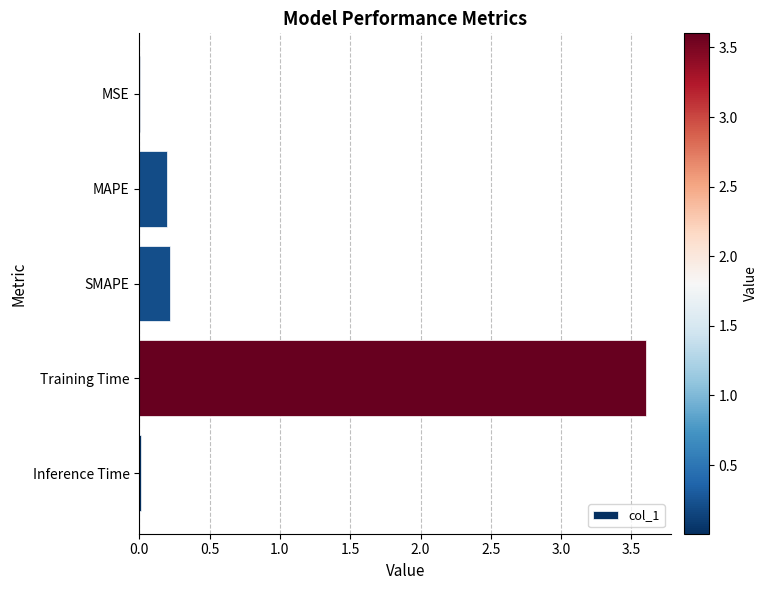

Which has a higher value, Training Time or Inference Time?

Training Time